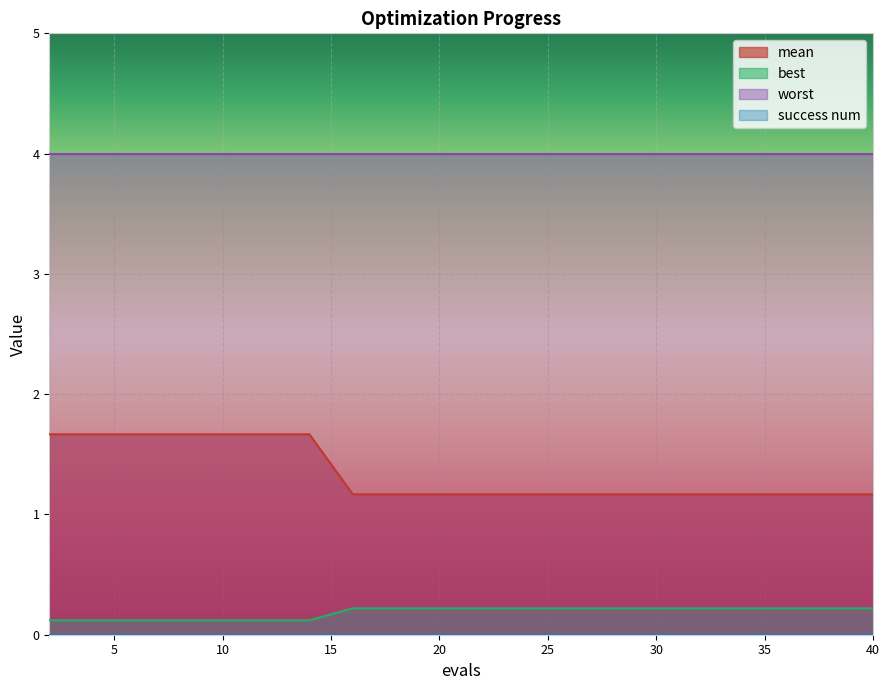

What is the highest value of the best series?

0.2